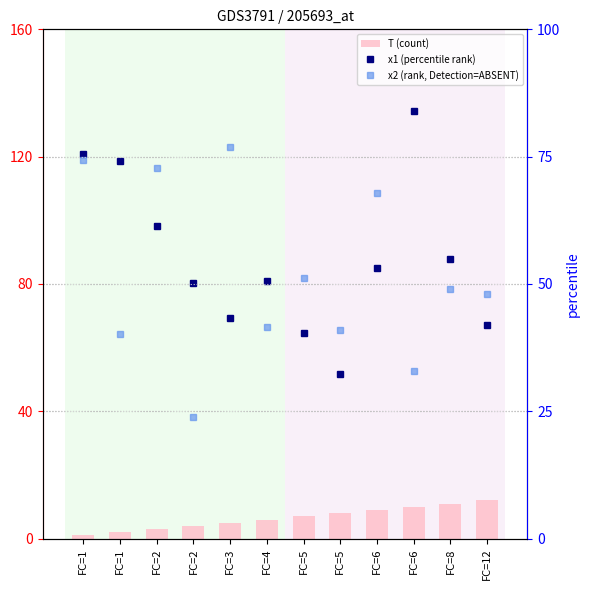

What is the smallest value displayed?

1.0